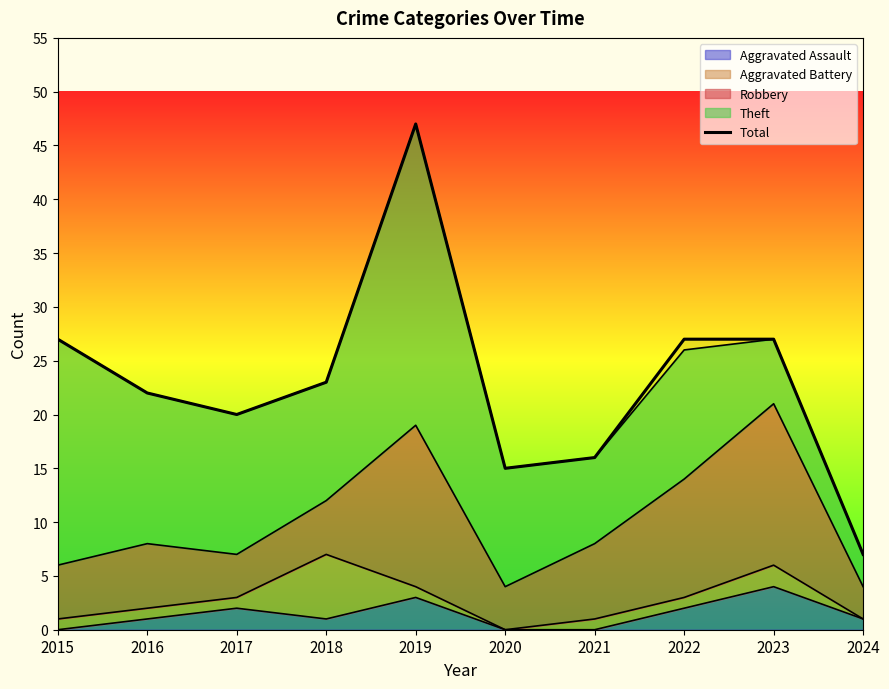

Reading right to left, extract all data points from this chart.

7	27	27	16	15	47	23	20	22	27